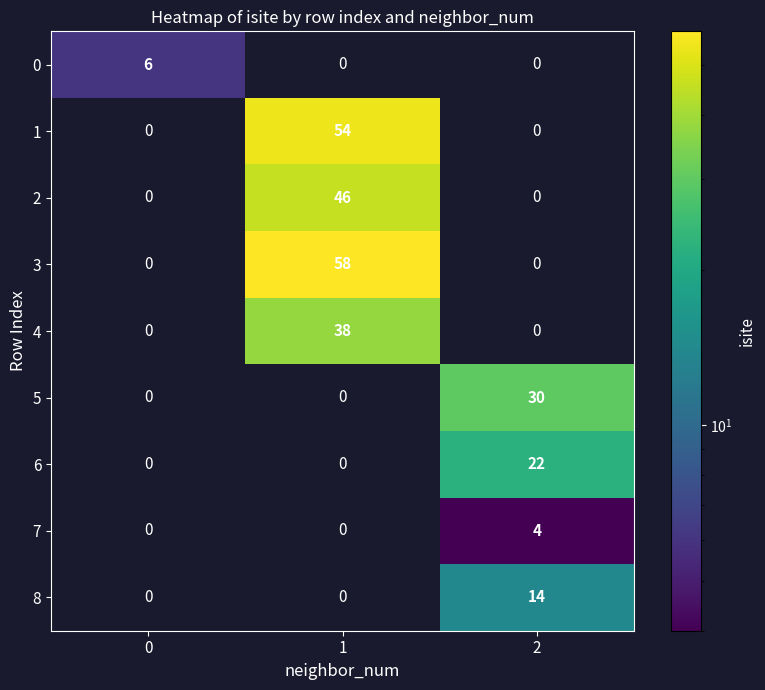

The value of 8 at 1 is 0. True or false?

True